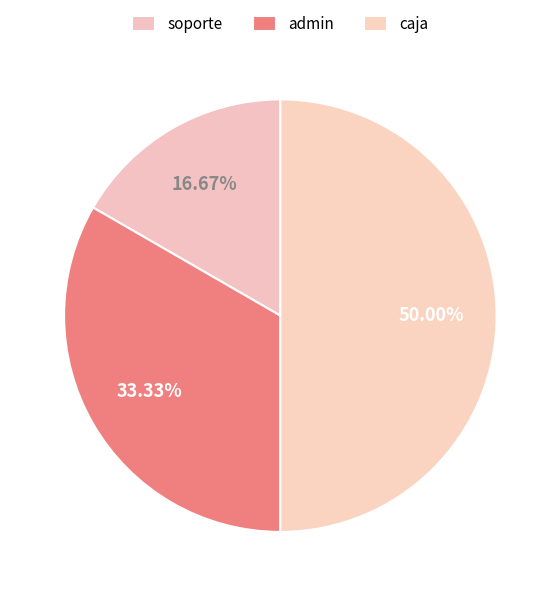

Rank the categories by value from highest to lowest.

caja, admin, soporte